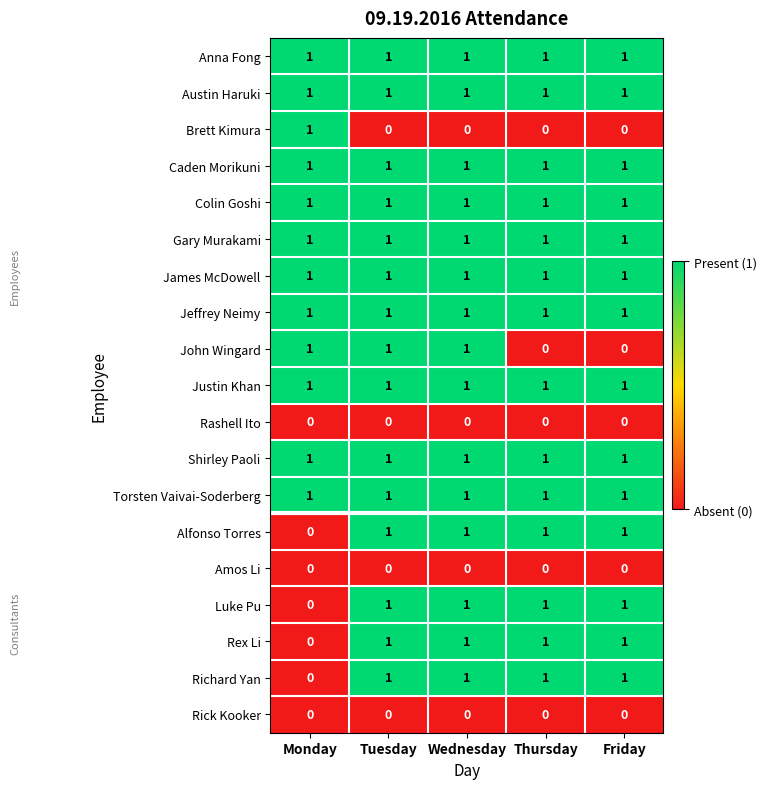

What is the maximum value shown in the chart?

1